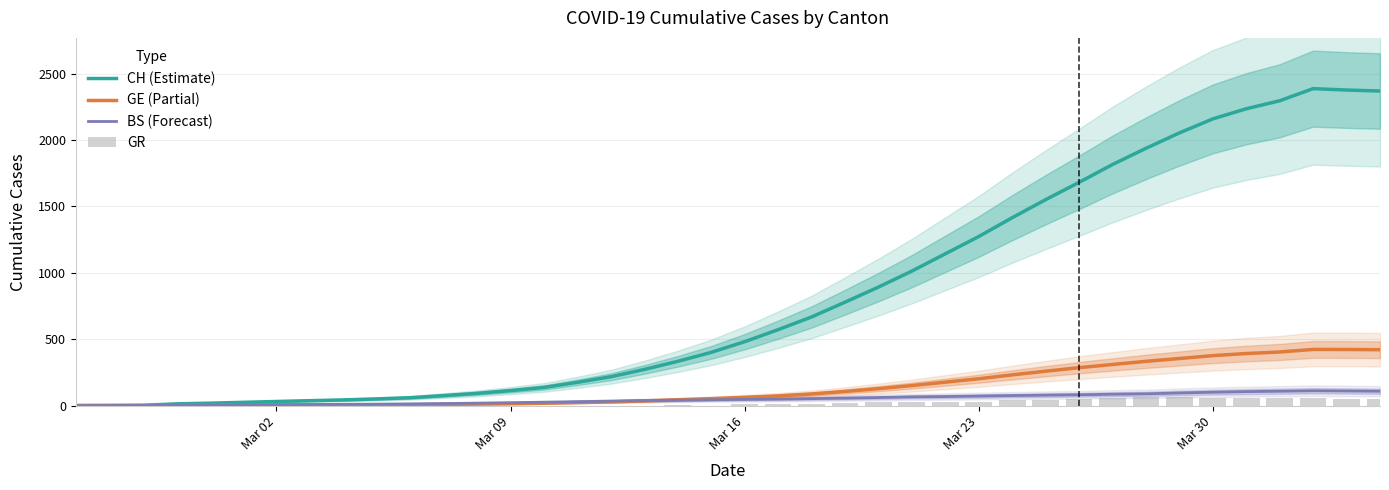

What is the highest value of the GE (Partial) series?

423.0